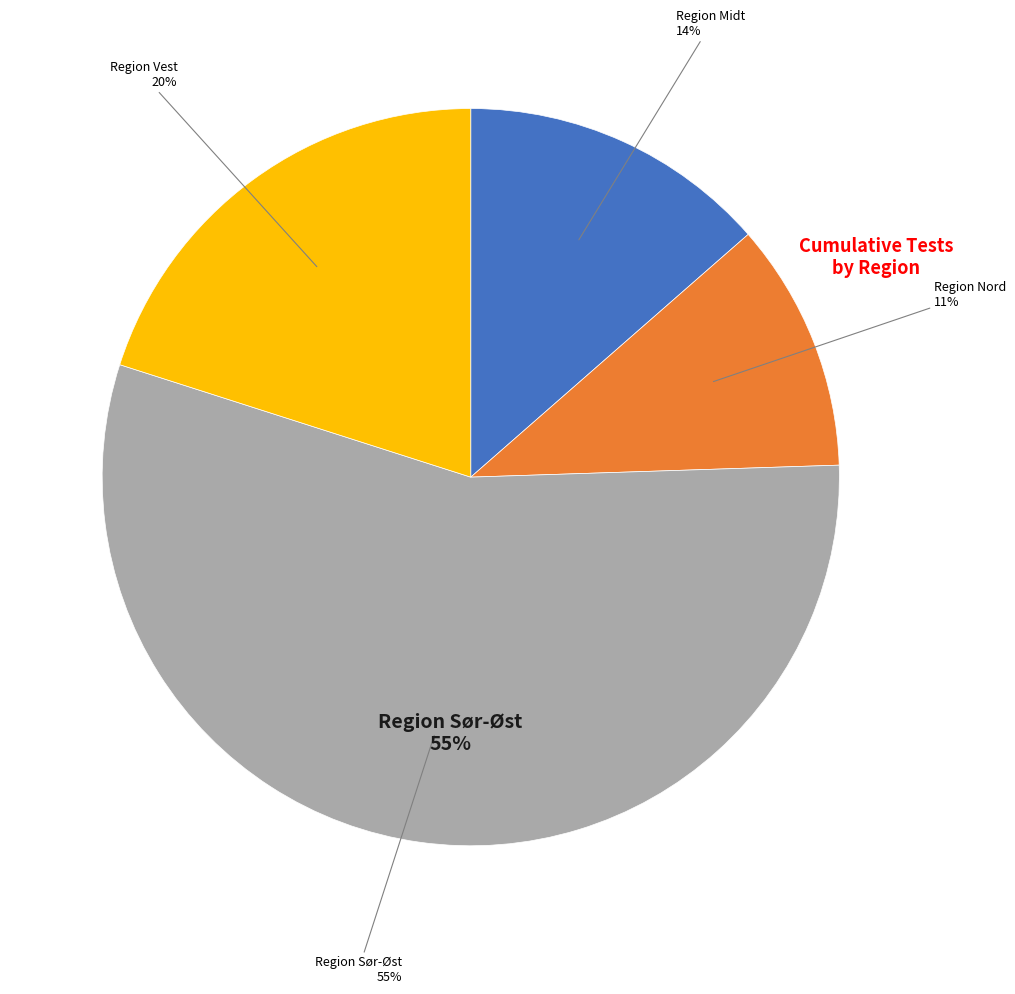

Rank the categories by value from lowest to highest.

Region Nord, Region Midt, Region Vest, Region Sør-Øst